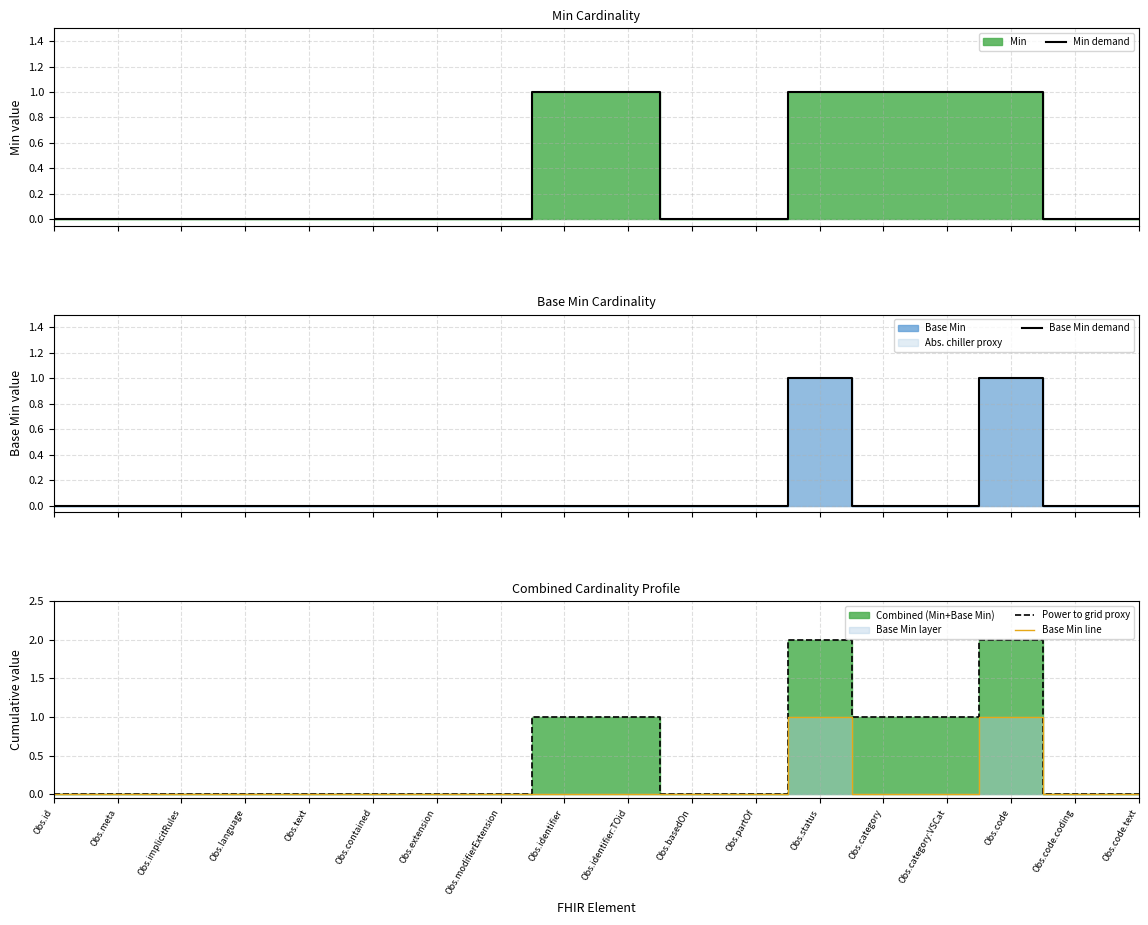

The value of Base Min demand at Obs.implicitRules is 0. True or false?

False